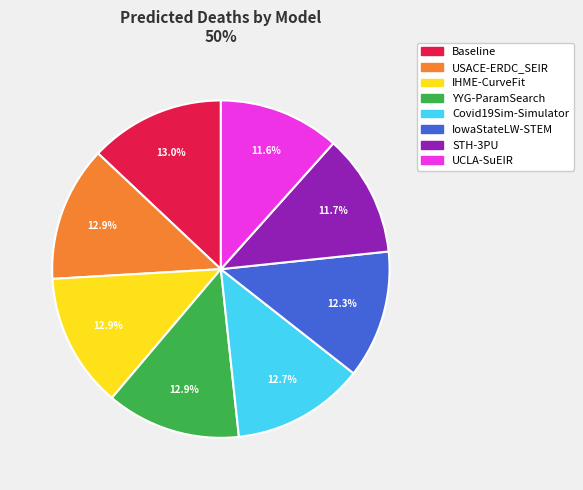

True or false: IowaStateLW-STEM accounts for 12% of the total.

True